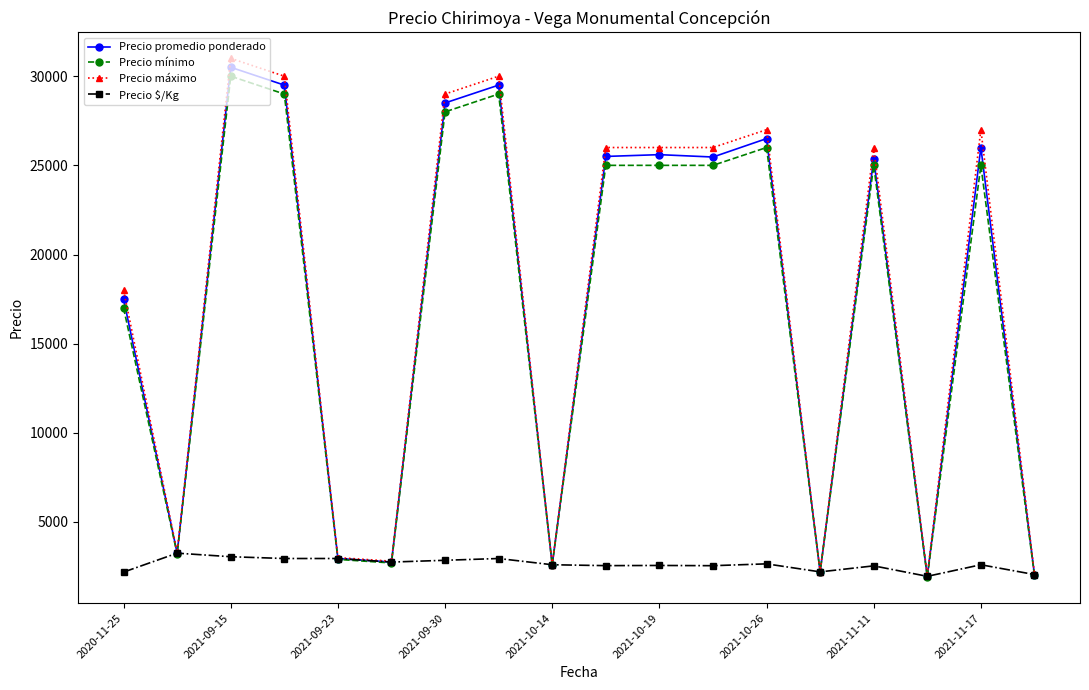

Which series has the largest range (max minus min)?

Precio máximo